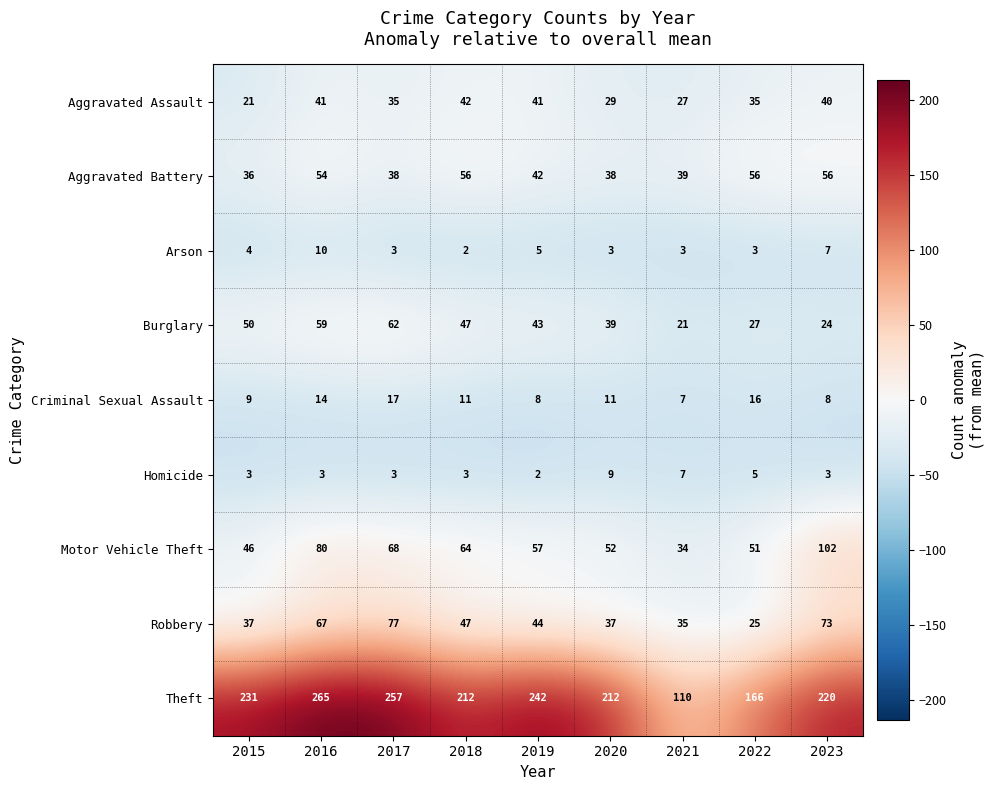

Rank the series at 2019 from highest to lowest value.

Theft, Motor Vehicle Theft, Robbery, Burglary, Aggravated Battery, Aggravated Assault, Criminal Sexual Assault, Arson, Homicide